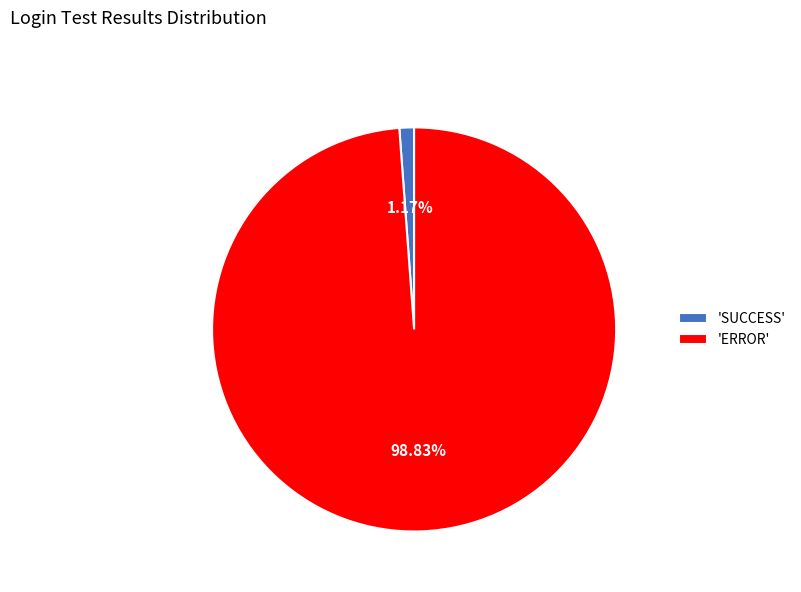

What is the smallest slice in the pie chart?

'SUCCESS'